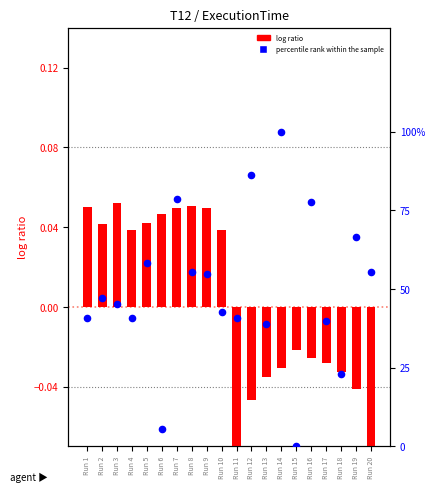

At how many categories does at least one series exceed 22?

18